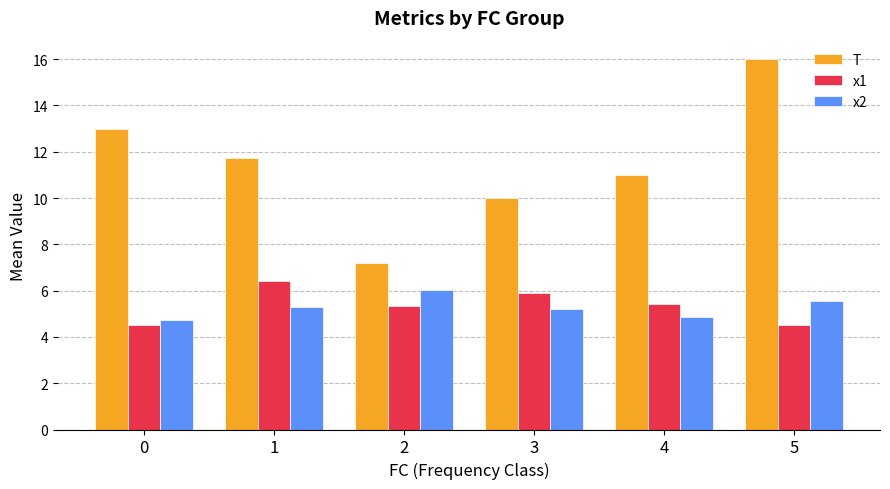

How many groups of bars are there?

6